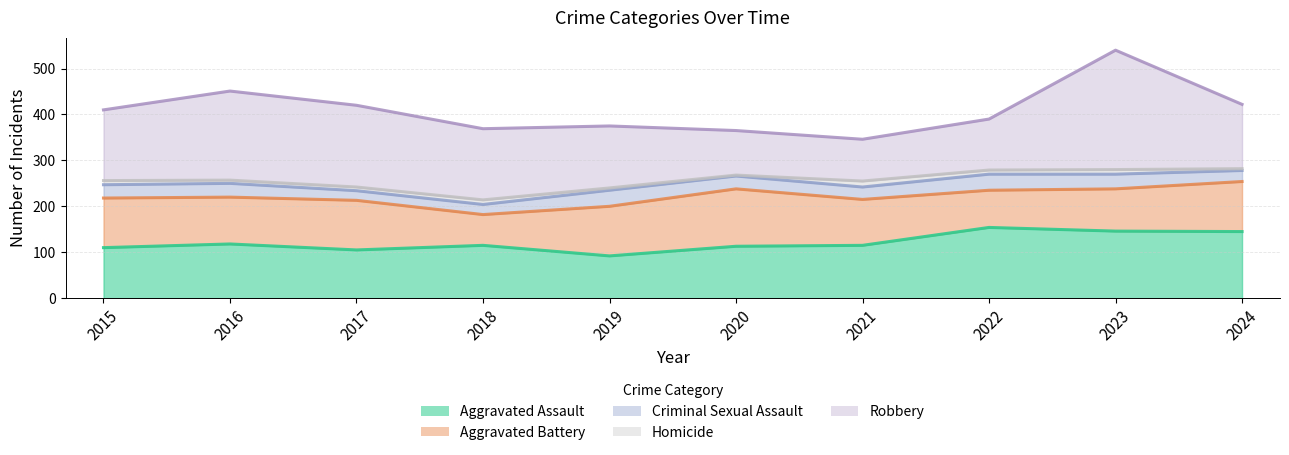

True or false: Homicide and Robbery intersect in this chart.

False